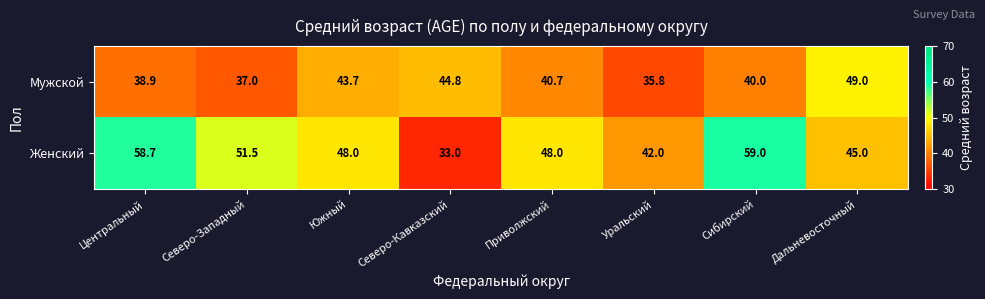

Count the number of data series in this chart.

2